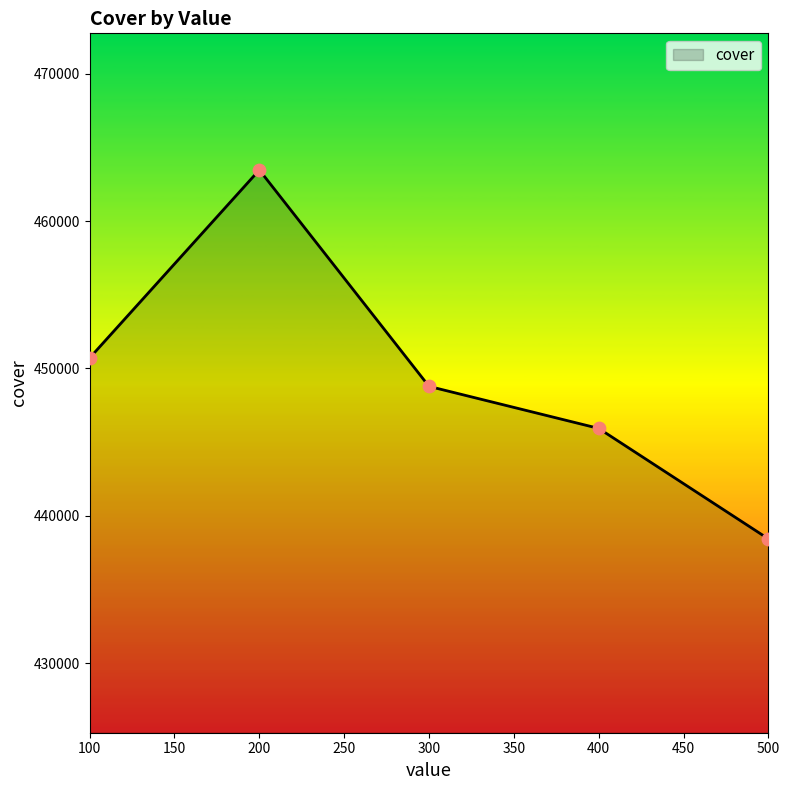

Between 100 and 400, which is larger?

100